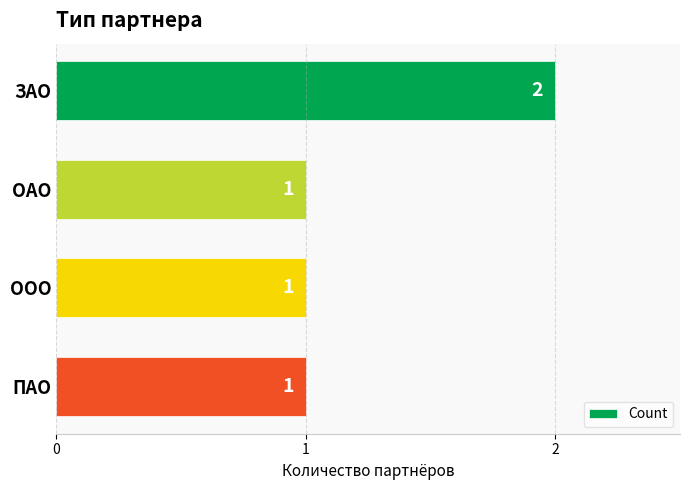

What is the label of the 1st bar from the top?

ЗАО